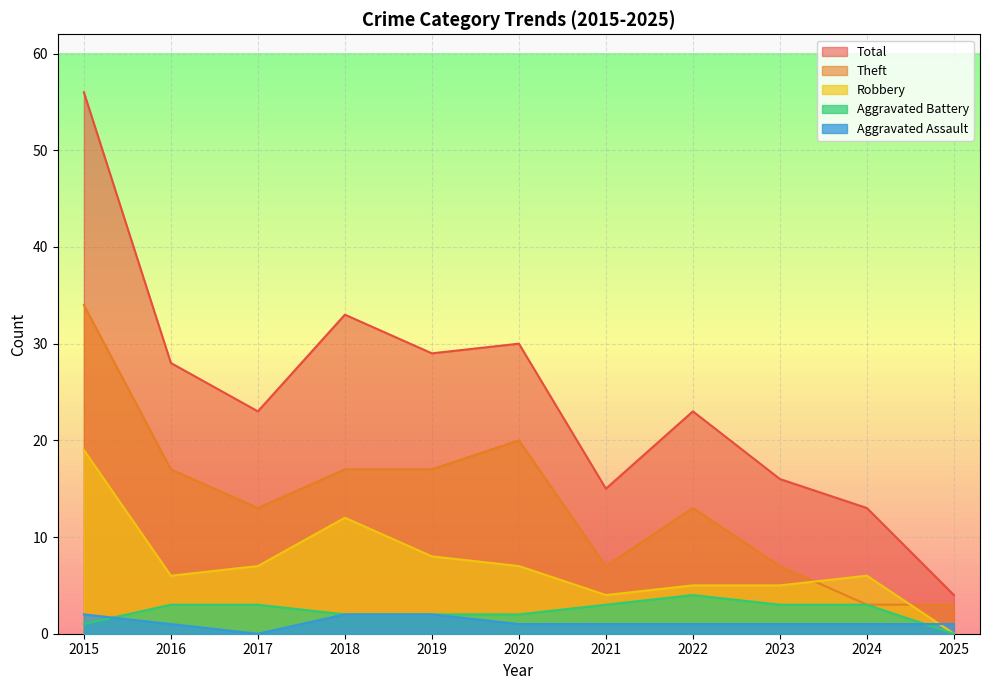

Is the value of Robbery at 2022 greater than the value of Total at 2024?

No